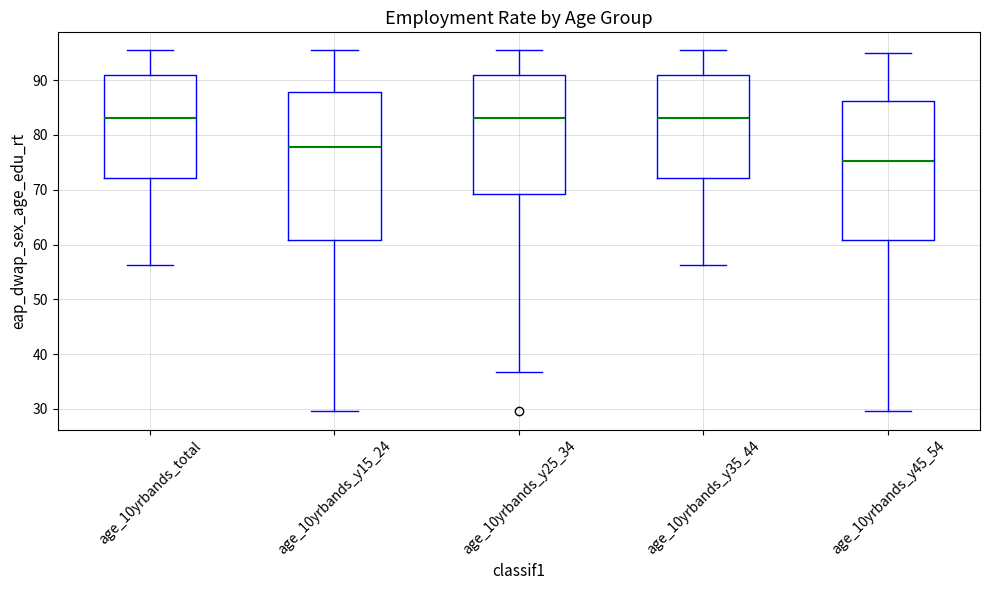

Reading left to right, read every box against the y-axis: the position of its median line, the range the box covers, and the ends of its whiskers. The values are not printed on the chart, so give them approximately, as read against the axis.

age_10yrbands_total: median 83, box 72 to 91, whiskers 56 to 95
age_10yrbands_y15_24: median 78, box 61 to 88, whiskers 30 to 95
age_10yrbands_y25_34: median 83, box 69 to 91, whiskers 37 to 95
age_10yrbands_y35_44: median 83, box 72 to 91, whiskers 56 to 95
age_10yrbands_y45_54: median 75, box 61 to 86, whiskers 30 to 95